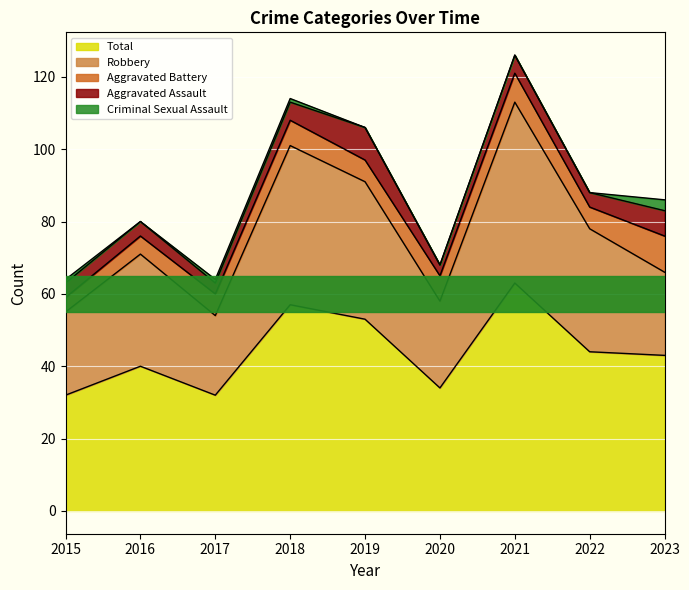

Reading right to left, extract all data points from this chart.

Aggravated Assault: 2023=7	2022=4	2021=5	2020=3	2019=9	2018=5	2017=3	2016=4	2015=4
Aggravated Battery: 2023=10	2022=6	2021=8	2020=7	2019=6	2018=7	2017=6	2016=5	2015=4
Criminal Sexual Assault: 2023=3	2022=0	2021=0	2020=0	2019=0	2018=1	2017=1	2016=0	2015=1
Robbery: 2023=23	2022=34	2021=50	2020=24	2019=38	2018=44	2017=22	2016=31	2015=23
Total: 2023=43	2022=44	2021=63	2020=34	2019=53	2018=57	2017=32	2016=40	2015=32